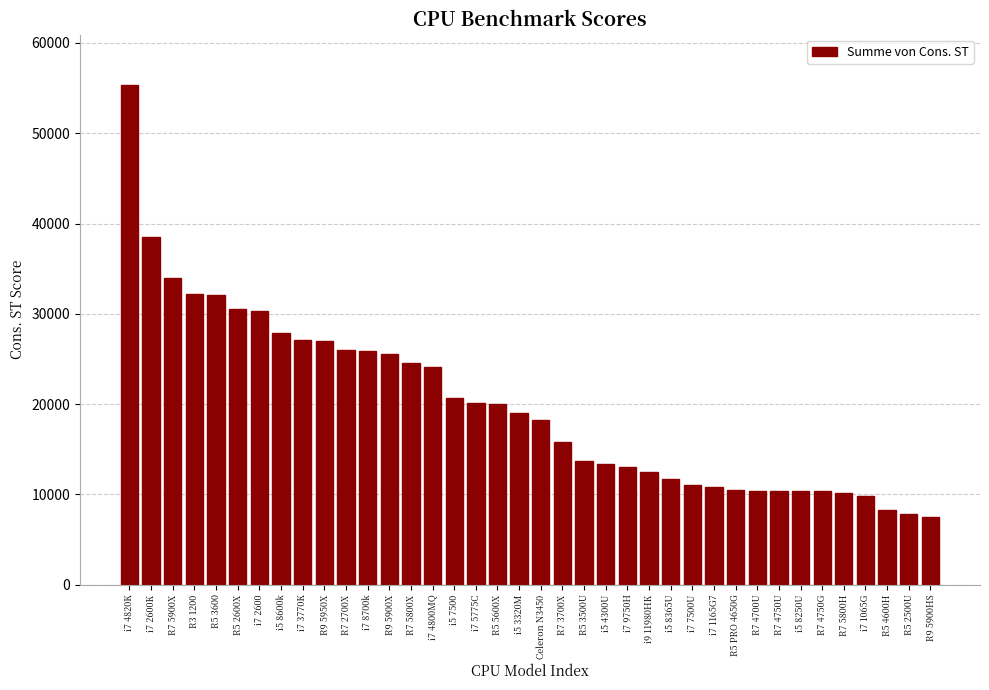

What is the change in value from i7 4820K to R5 2500U?

-47574.0